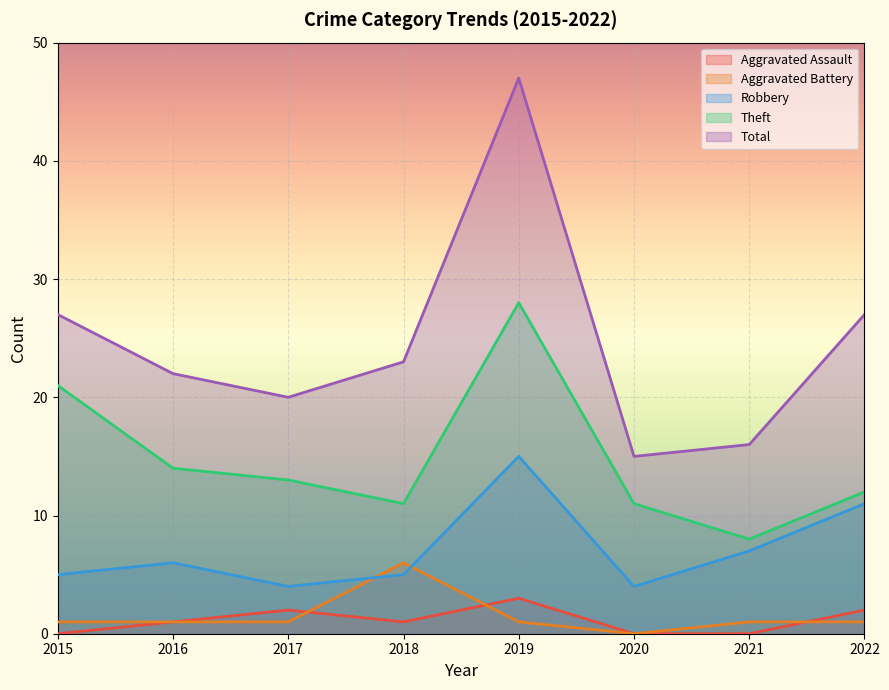

Which series has the largest total across all categories?

Total